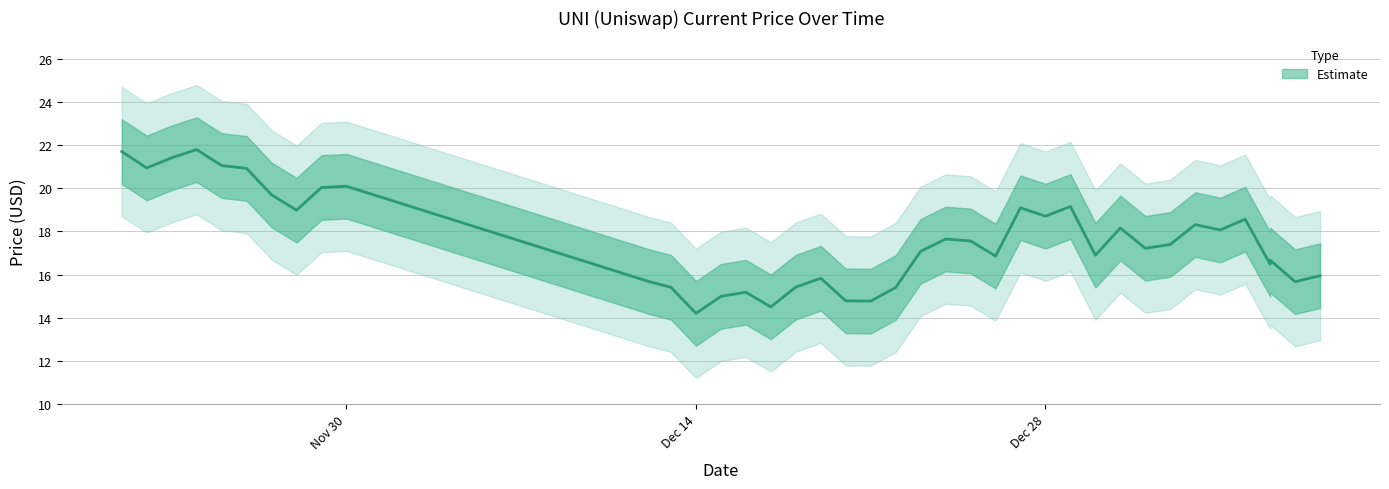

Where is the data nearest to the value 18?

01/04/2022